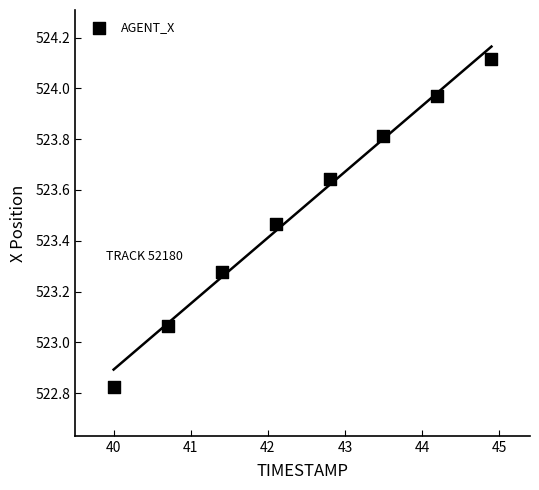

What is the range of X values (max minus min)?

4.9